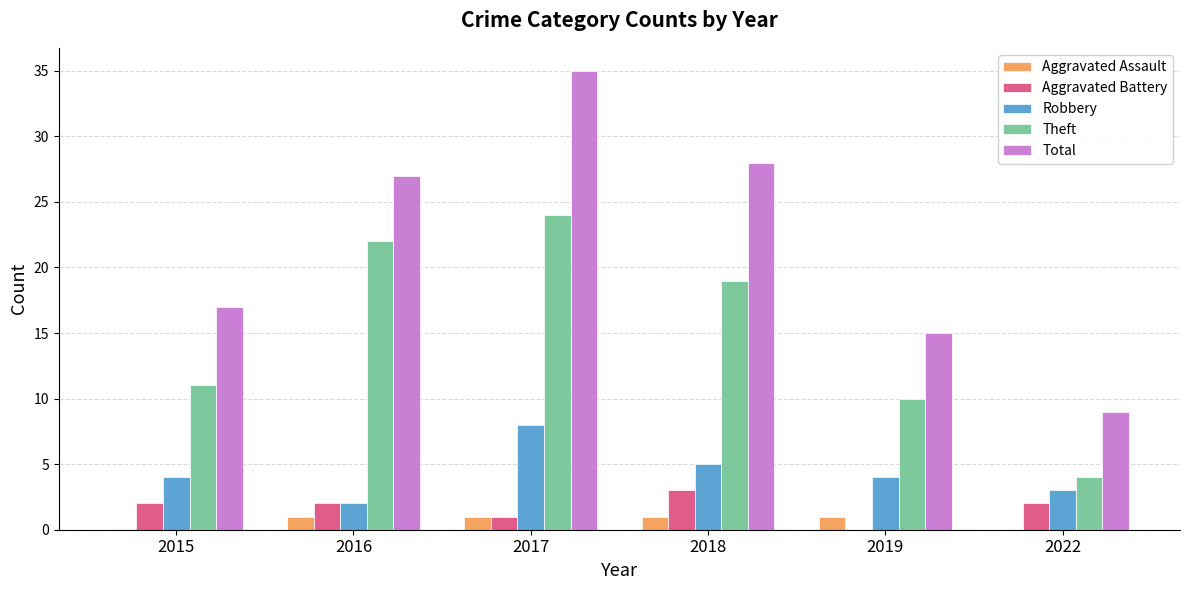

Are the bars horizontal?

No